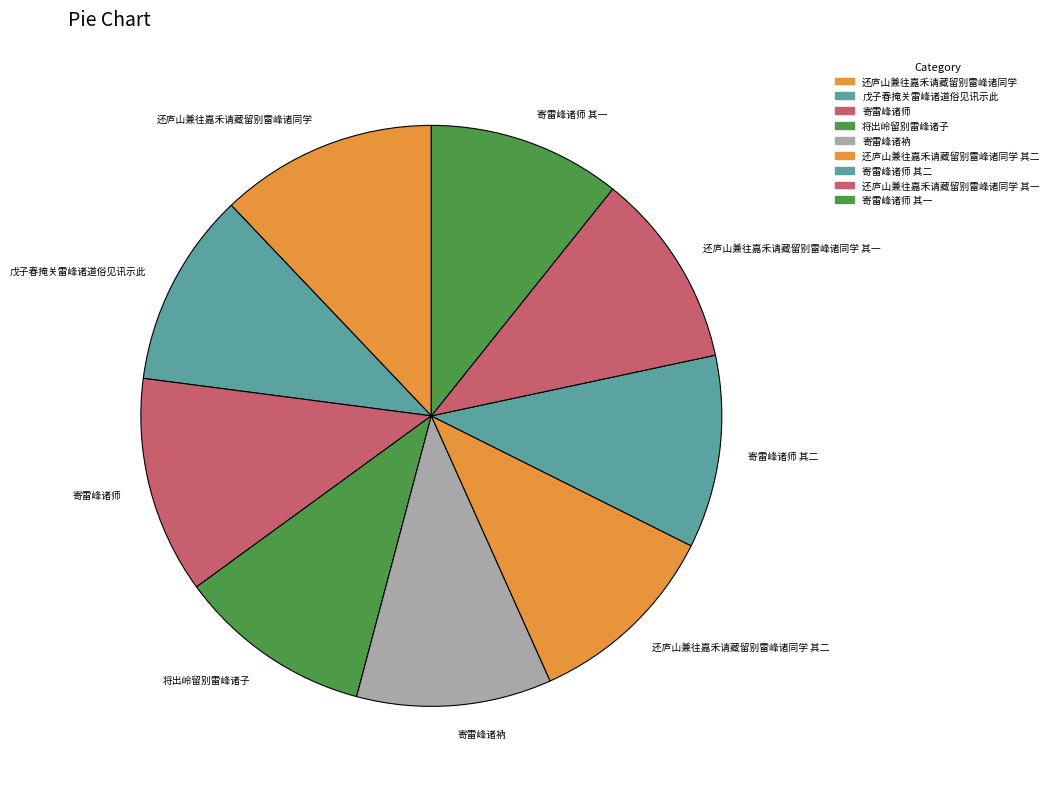

Approximately how many times larger is the value at 还庐山兼往嘉禾请藏留别雷峰诸同学 compared to 寄雷峰诸衲?

1.1